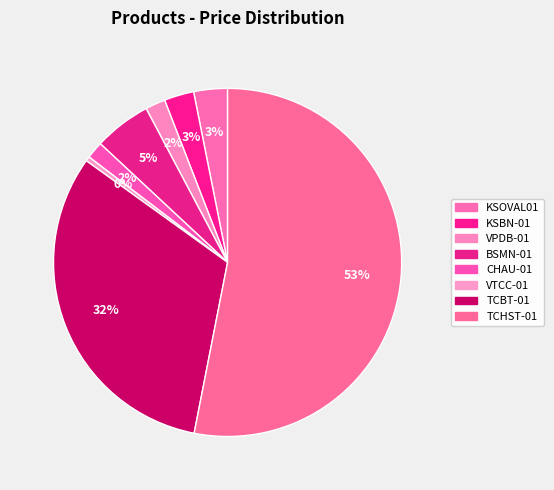

Which slice is the smallest?

VTCC-01